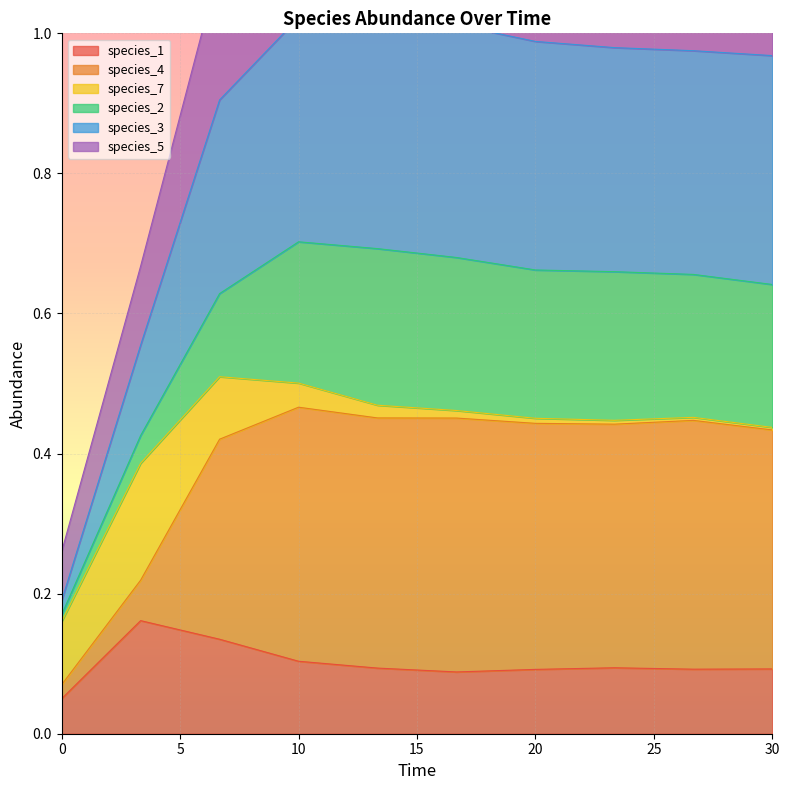

True or false: species_1 has a value of 0.1 at 30.

True